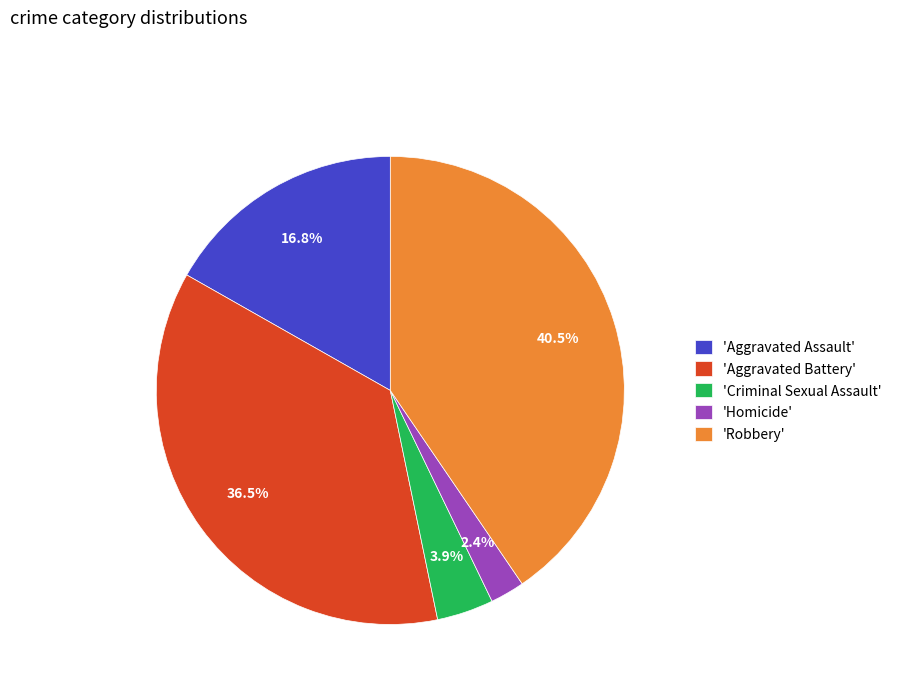

What is the smallest slice in the pie chart?

'Homicide'